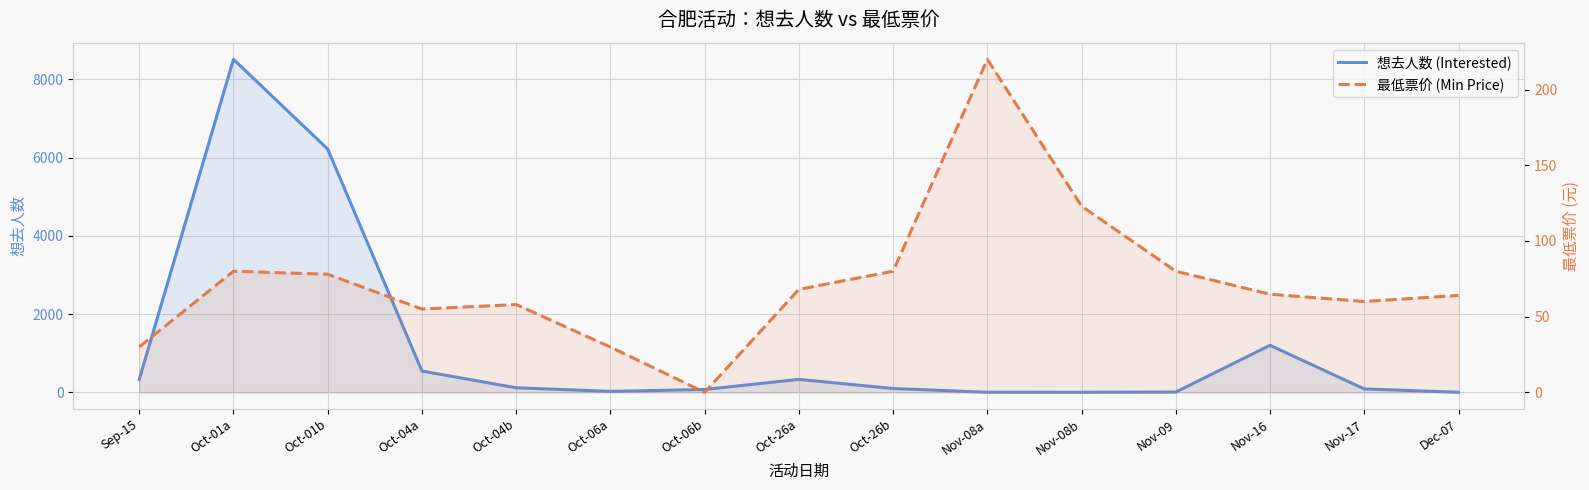

How many positive values does the 想去人数 (Interested) series have?

14